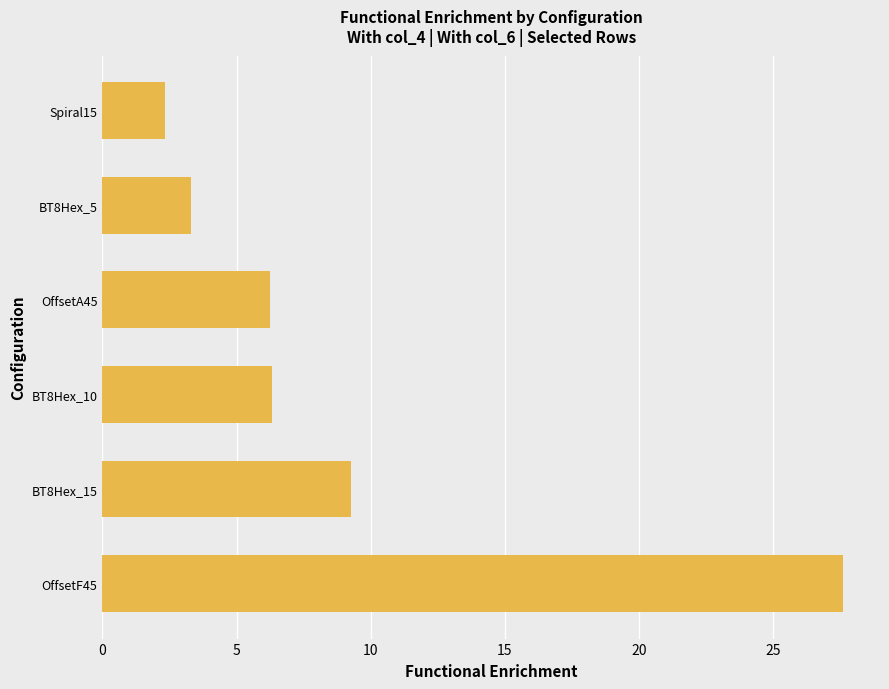

Does the chart contain stacked bars?

No